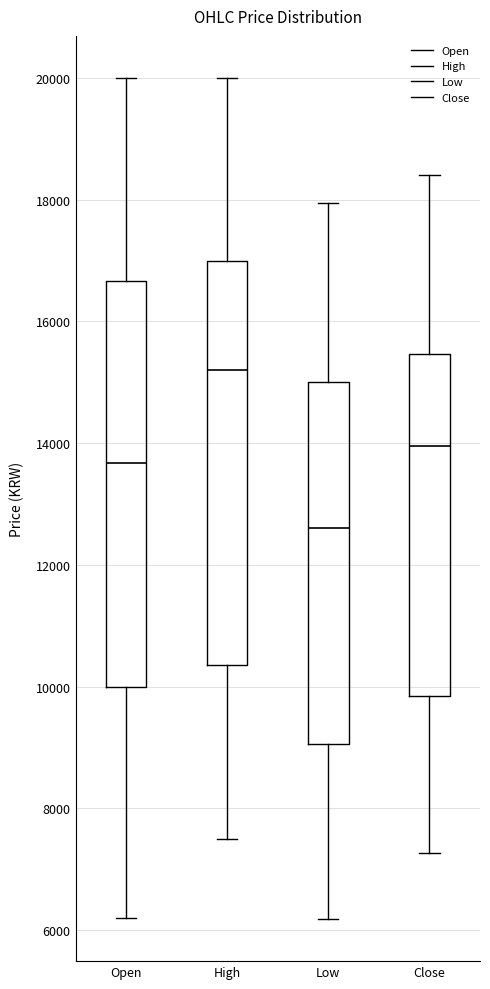

Reading left to right, transcribe this box plot: for each box, give where its median line is, the range the box spans, and where its two whiskers end, as read against the y-axis. The values are not printed on the chart, so give them approximately, as read against the axis.

Open: median 13600, box 10000 to 16600, whiskers 6200 to 20000
High: median 15200, box 10400 to 17000, whiskers 7600 to 20000
Low: median 12600, box 9000 to 15000, whiskers 6200 to 18000
Close: median 14000, box 9800 to 15400, whiskers 7200 to 18400